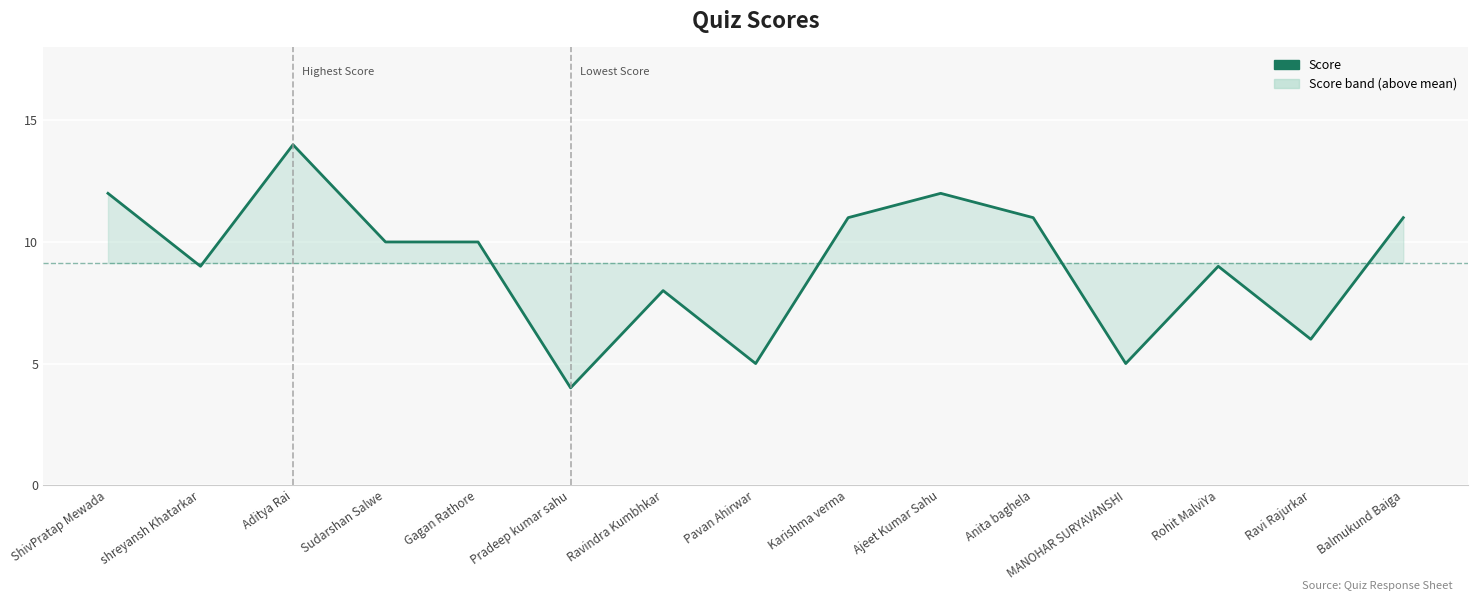

Where does the data first go above 10?

ShivPratap Mewada